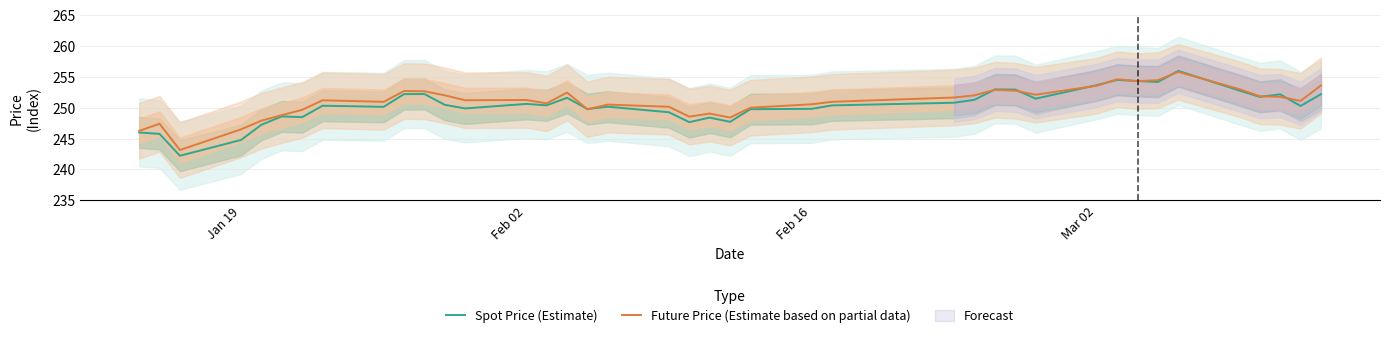

Does the chart display data point markers on the line(s)?

No